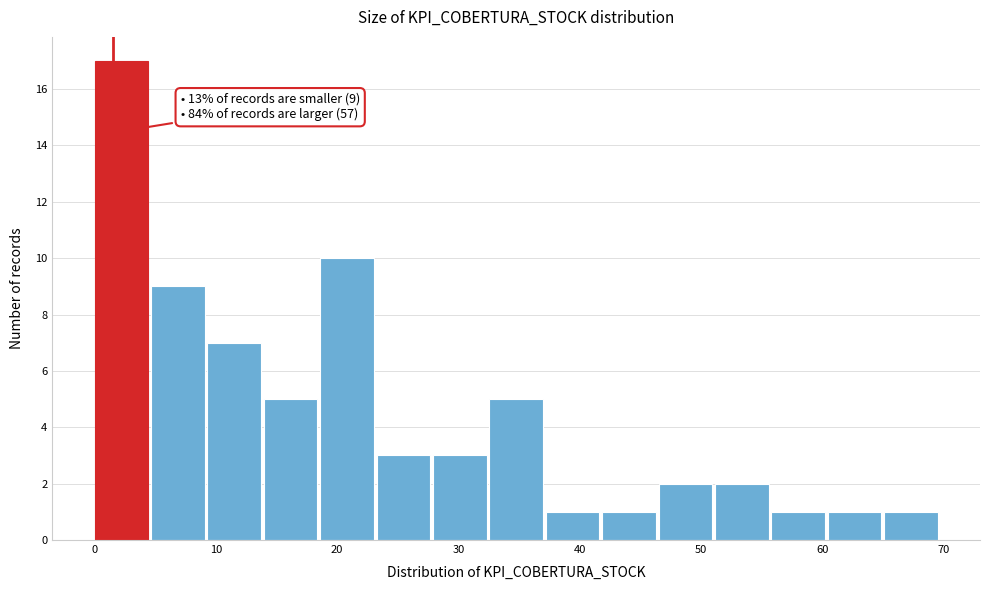

Over which range of the x-axis is the bar tallest?

0 to 5